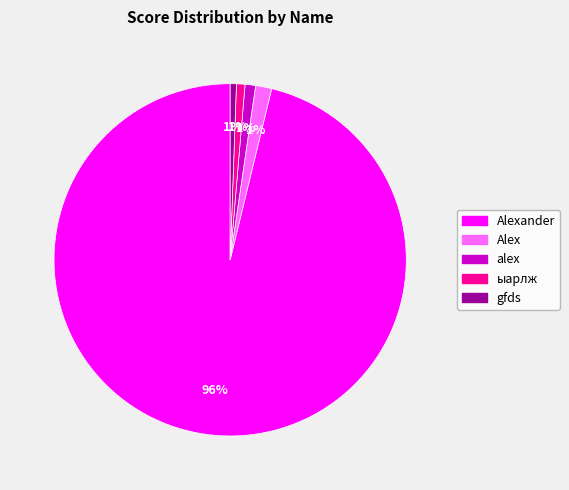

Does any single category account for the majority?

Yes